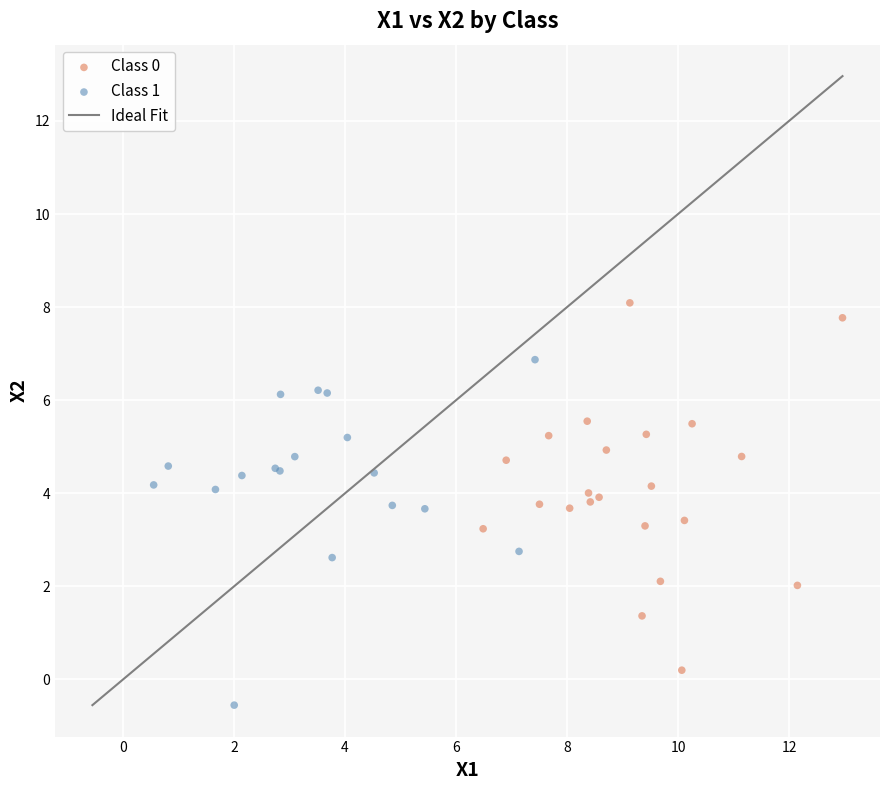

Which series reaches the maximum Y coordinate?

Class 0